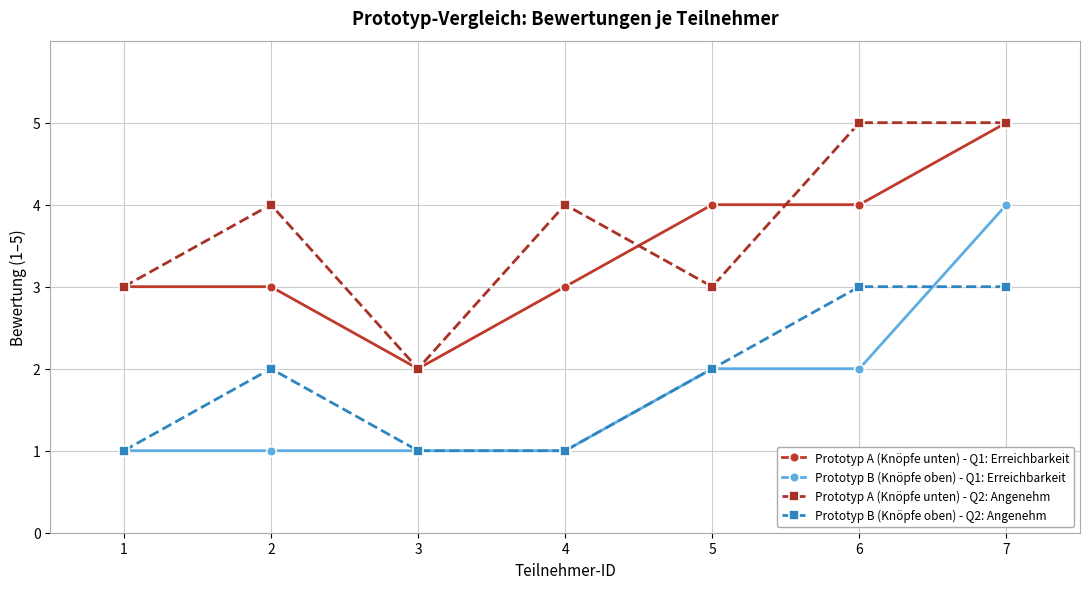

What is the greatest value displayed?

5